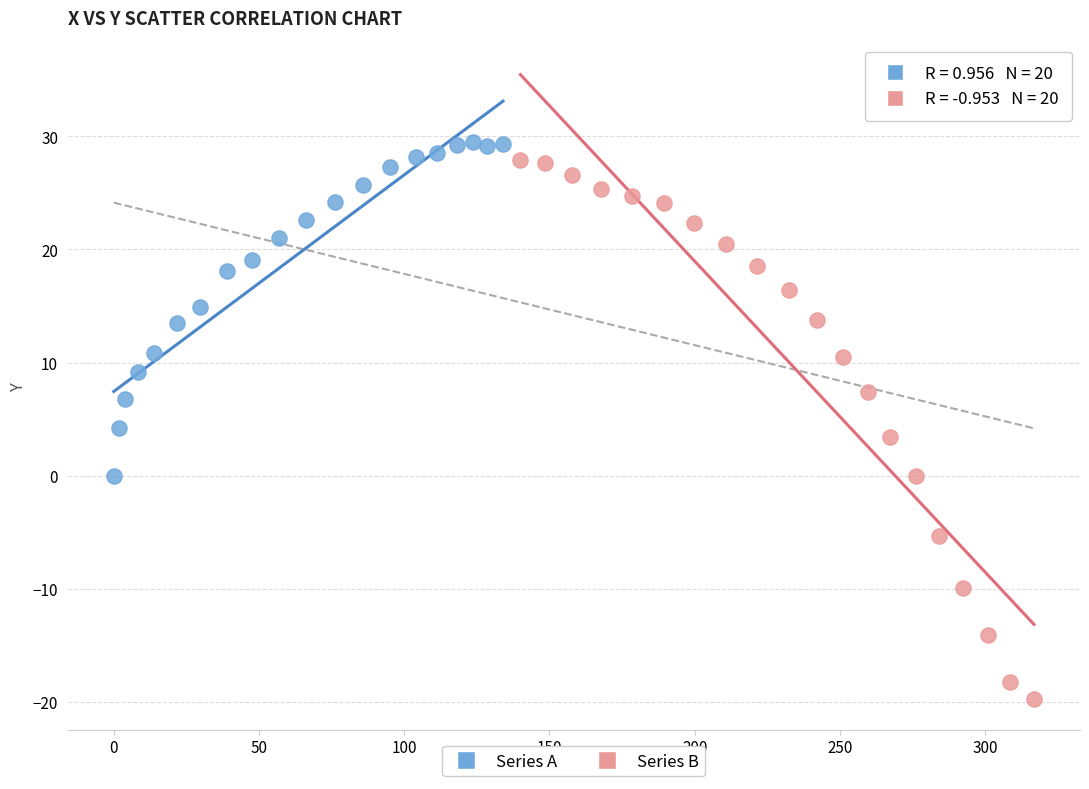

What are all the series names shown in the legend?

Series A, Series B